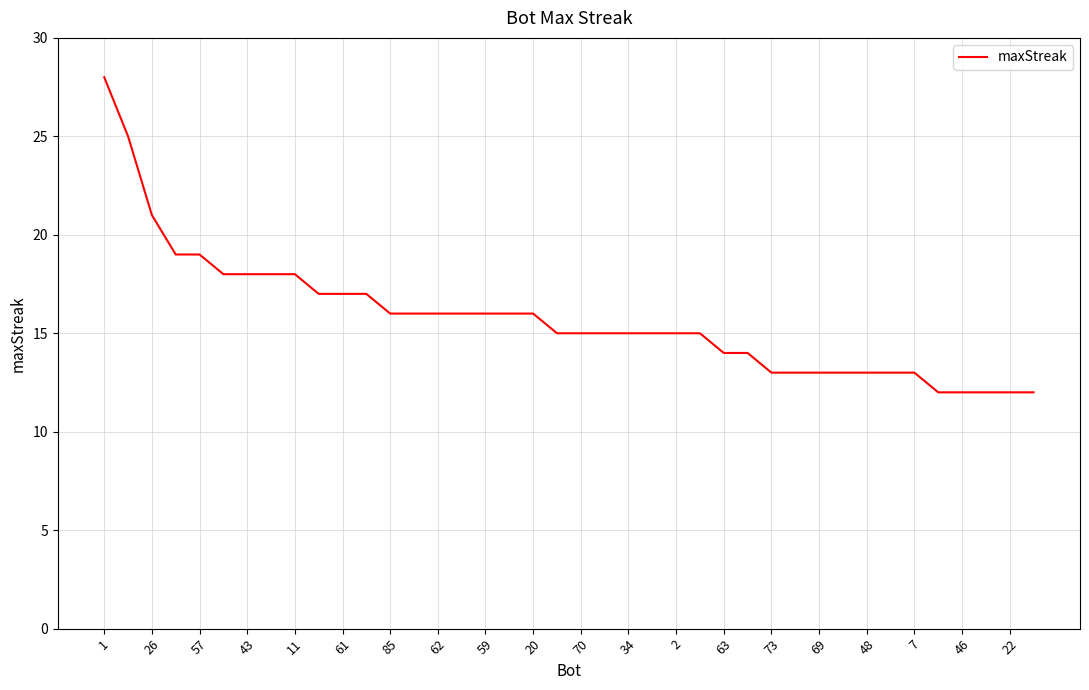

What is the difference between the maximum and minimum values?

16